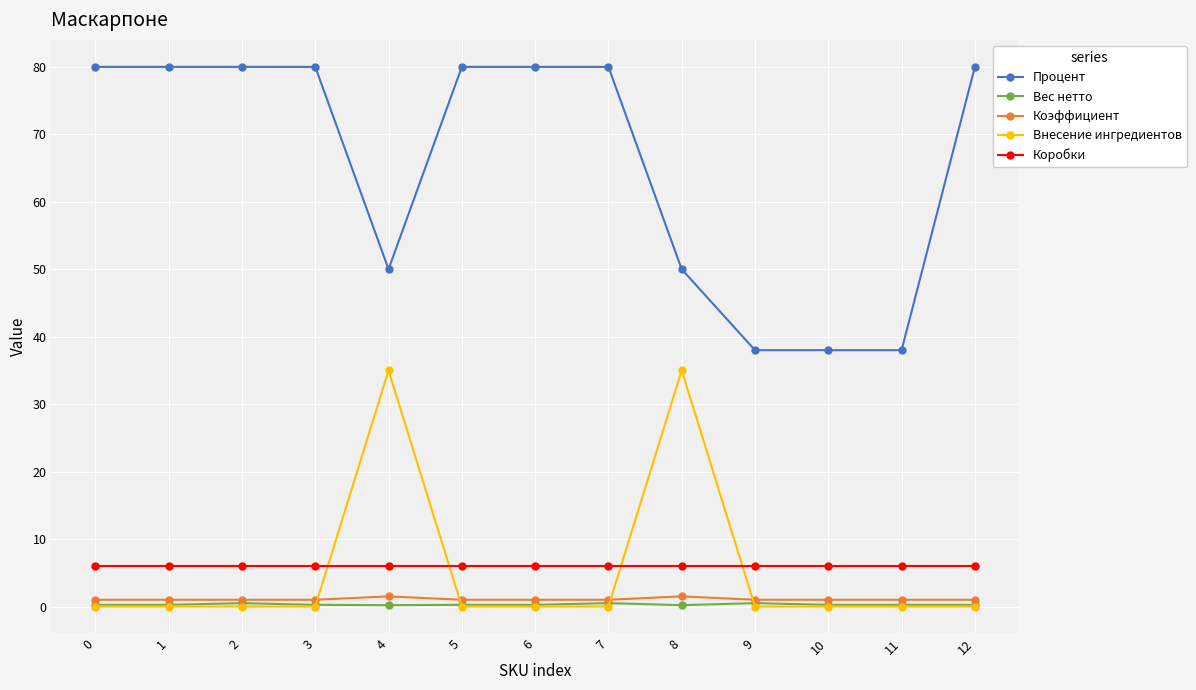

Is the value of Коробки at 3 greater than the value of Процент at 7?

No